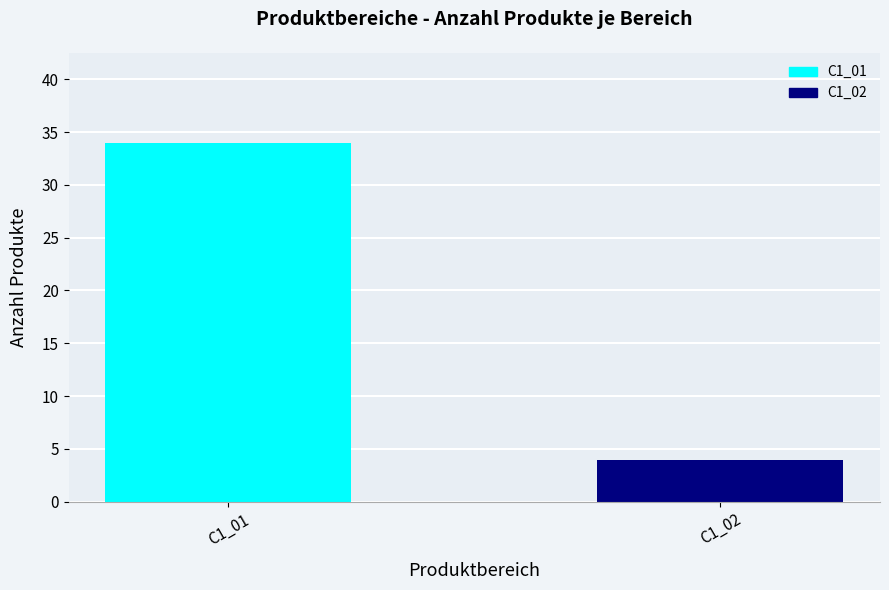

How many series are shown in this chart?

1